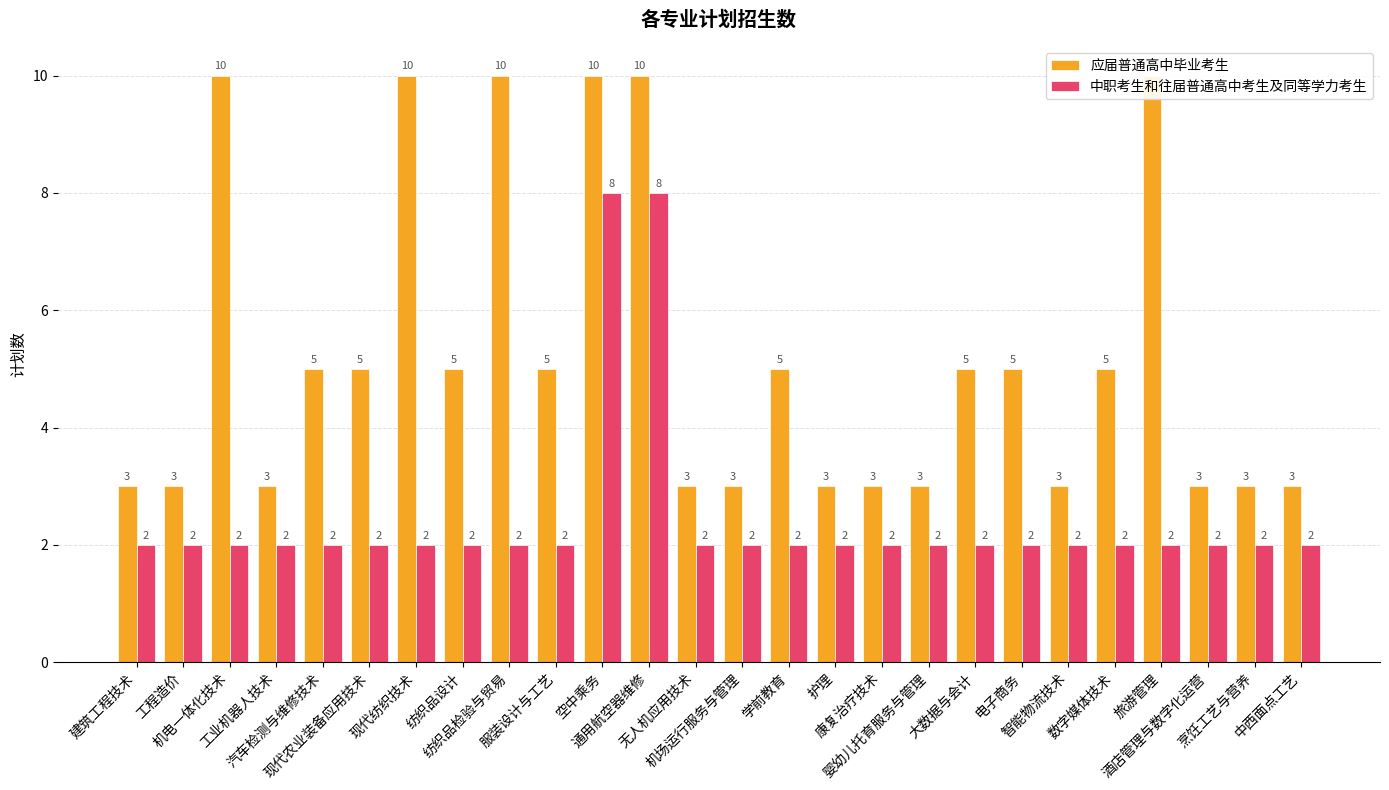

At 建筑工程技术, list the series in order from largest to smallest.

应届普通高中毕业考生, 中职考生和往届普通高中考生及同等学力考生